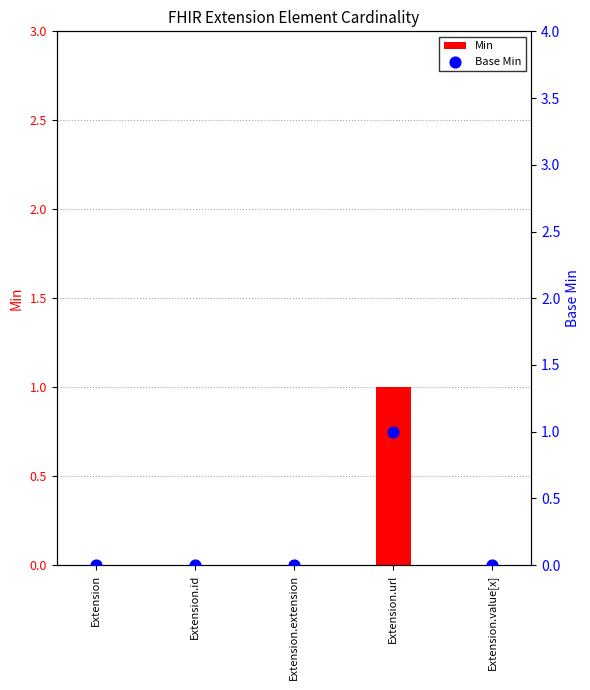

What are all the series names shown in the legend?

Min, Base Min